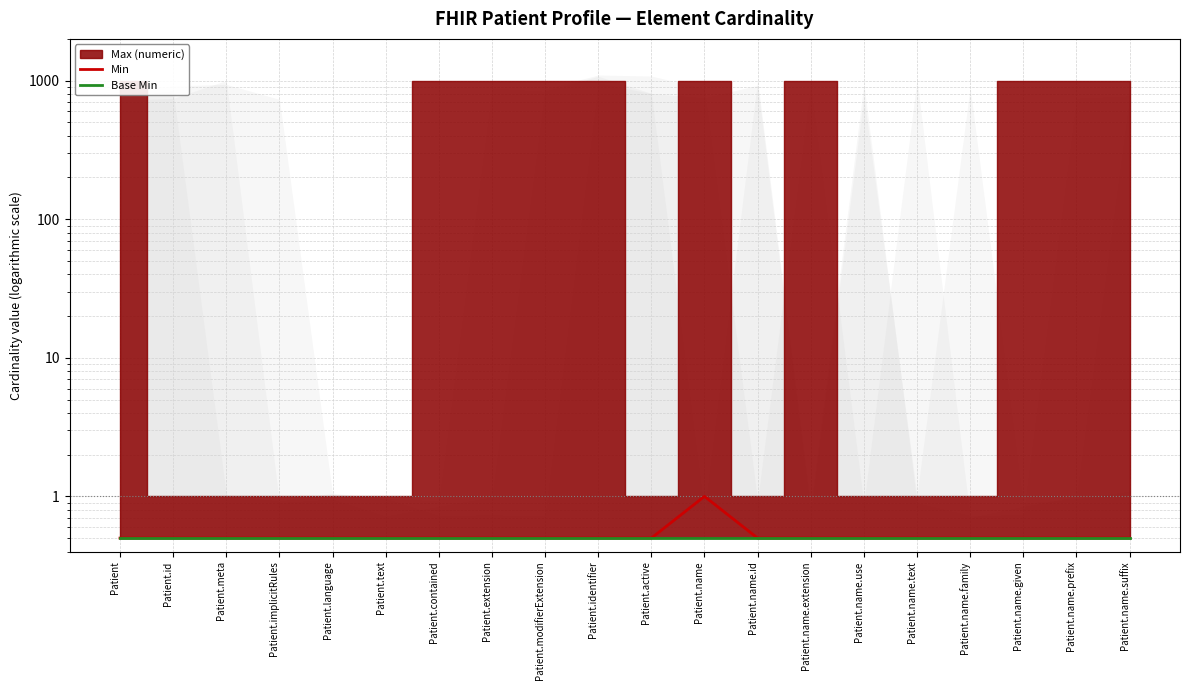

At which category does the chart reach its peak across all series?

Patient.name